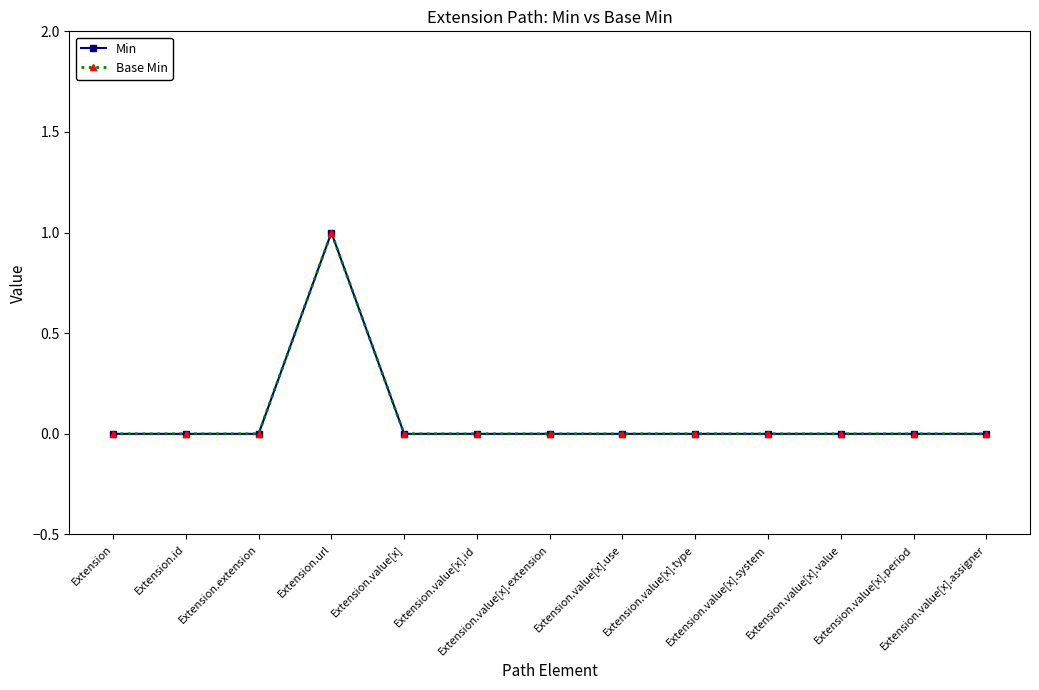

Does the chart have visible grid lines?

No